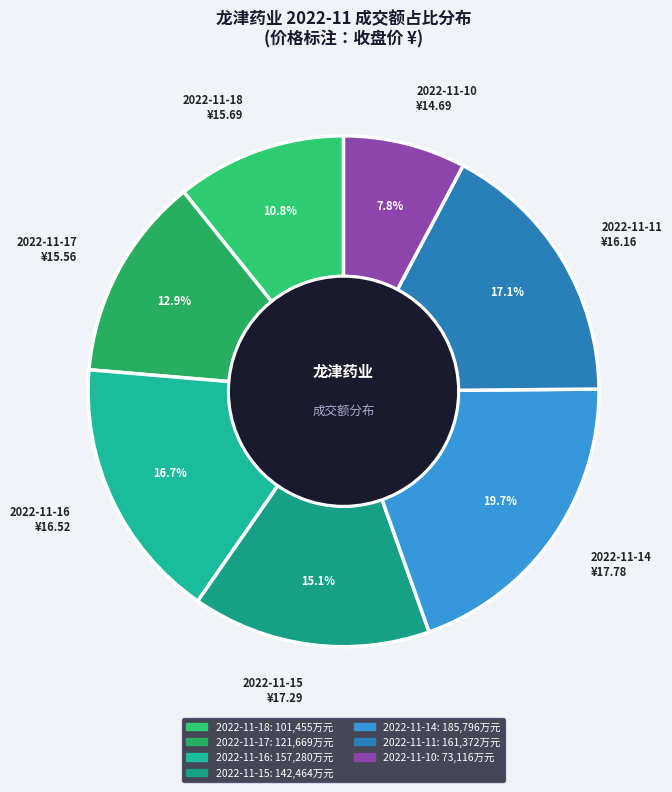

Count the number of slices in the pie.

7